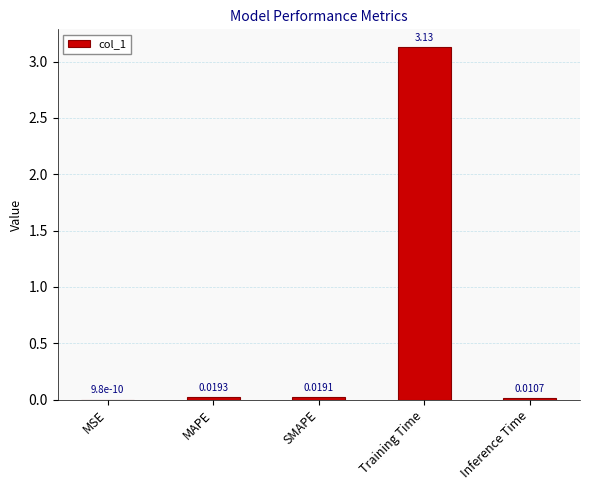

Where is the data nearest to the value 1?

MAPE